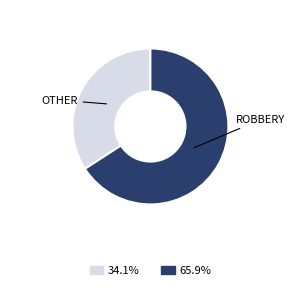

Between OTHER and ROBBERY, which is larger?

ROBBERY